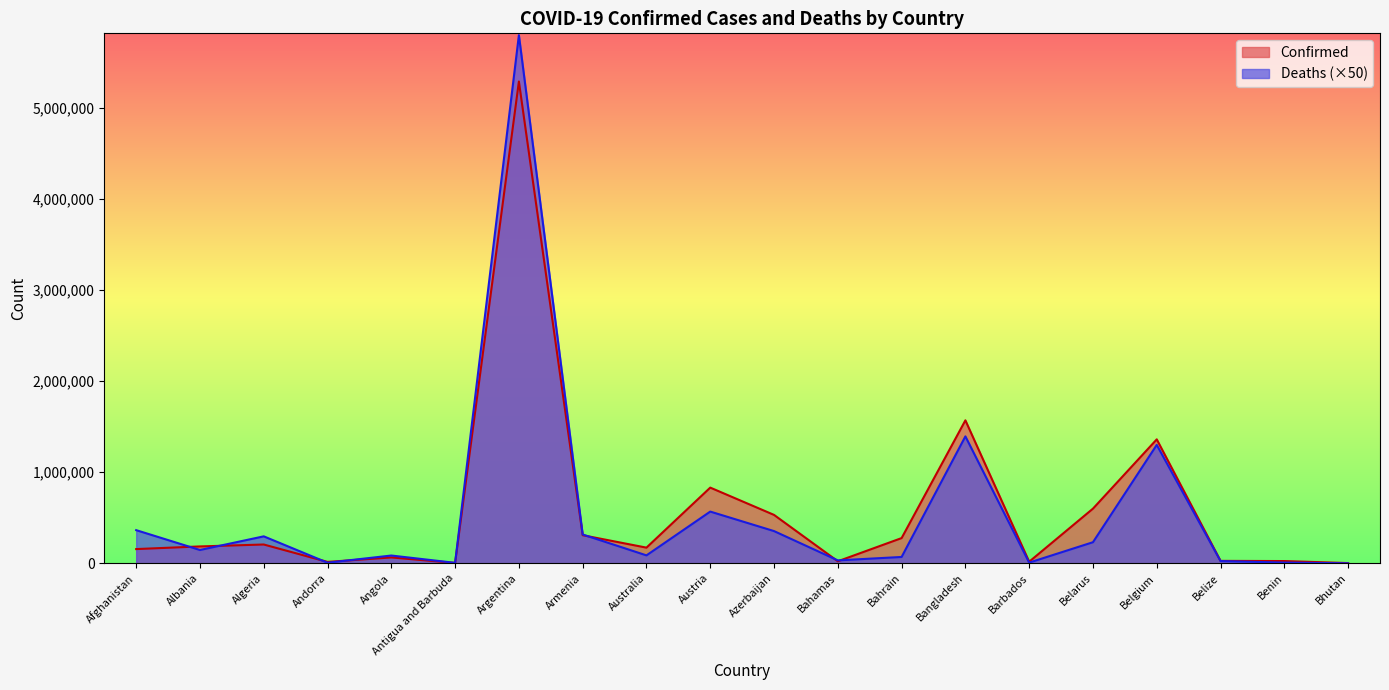

What is the total value across all series at Algeria?

502452